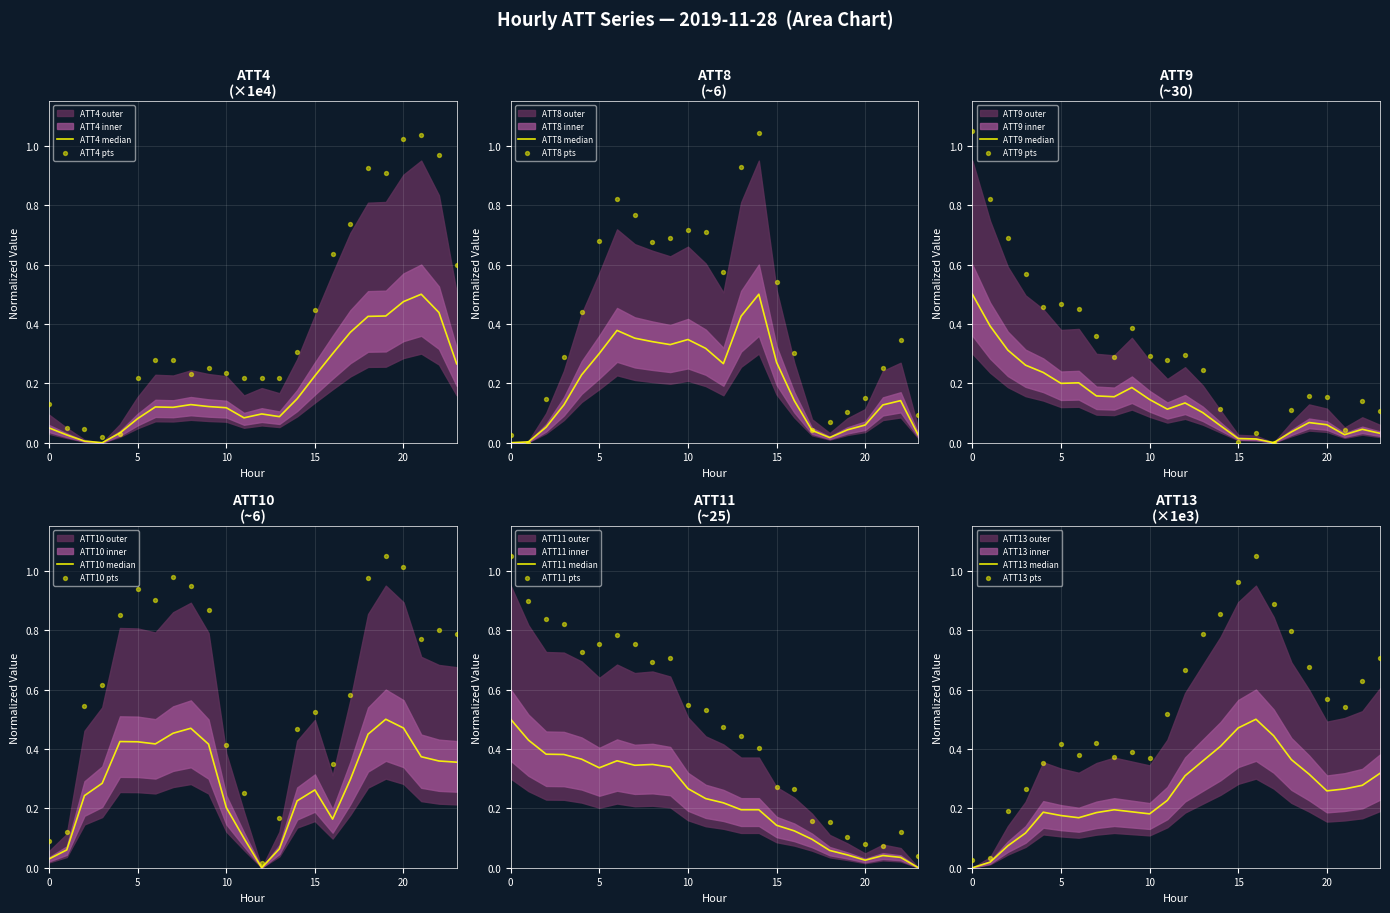

Which series reaches the minimum Y coordinate?

ATT4